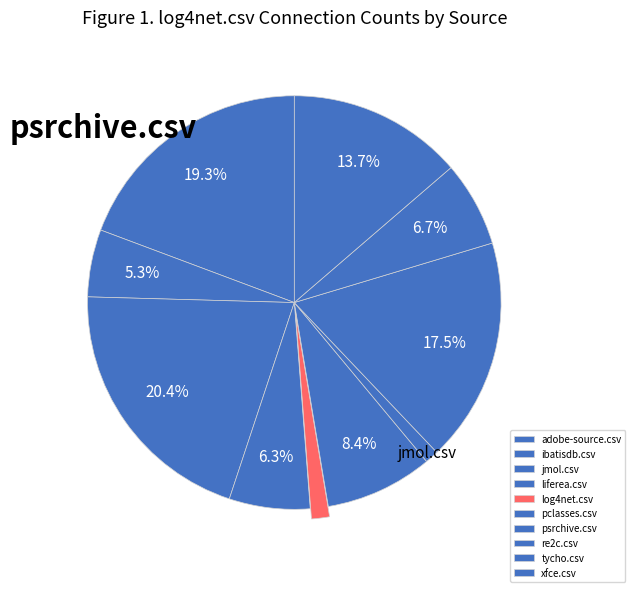

Count the number of slices in the pie.

10